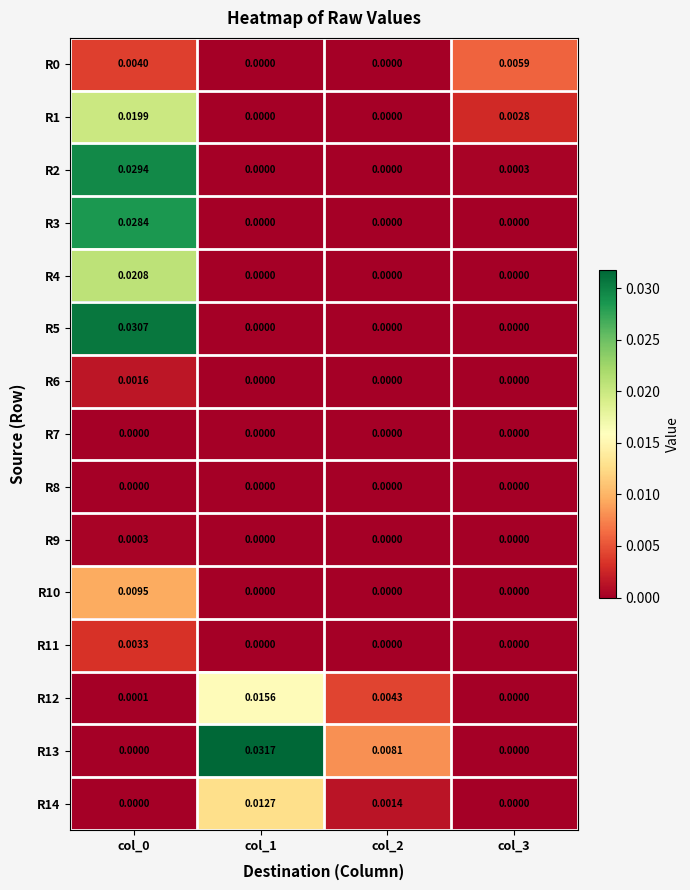

At how many categories does at least one series exceed 0?

4